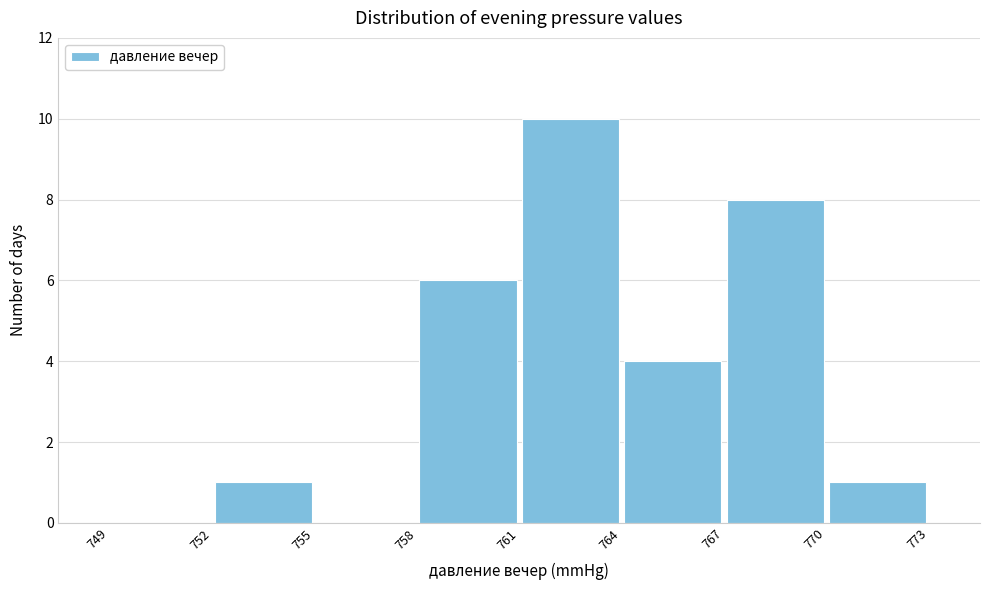

Which range on the x-axis has the tallest bar?

761 to 764